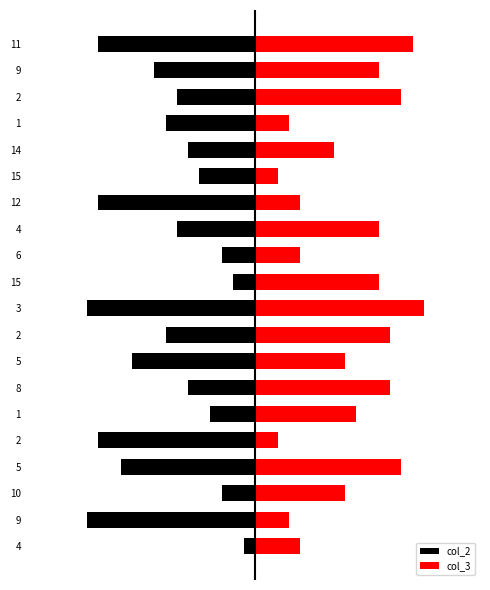

At how many categories does at least one series exceed 10?

9